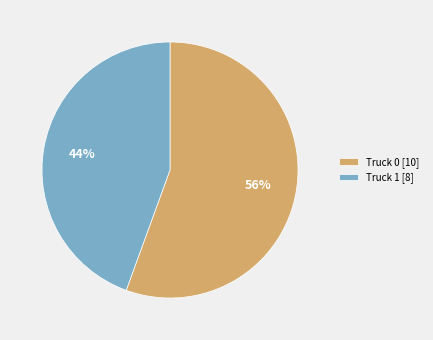

To the nearest percent, what percentage of the pie is Truck 1?

44%